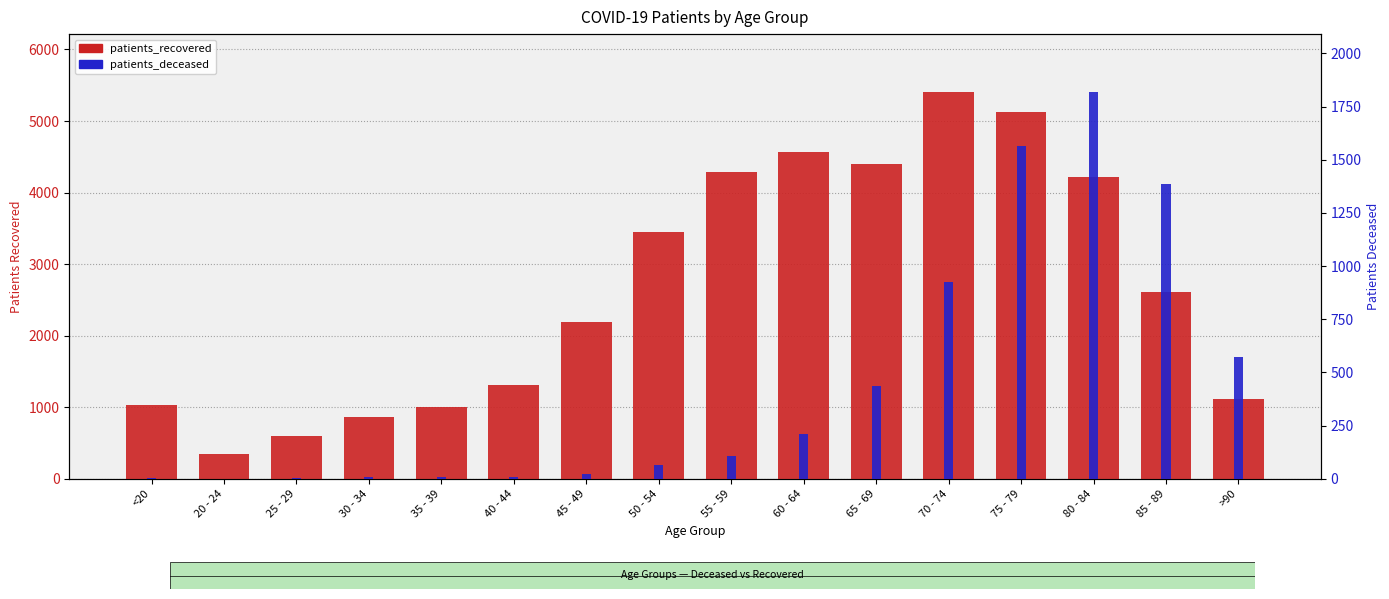

What is the average value of the patients_deceased series?

446